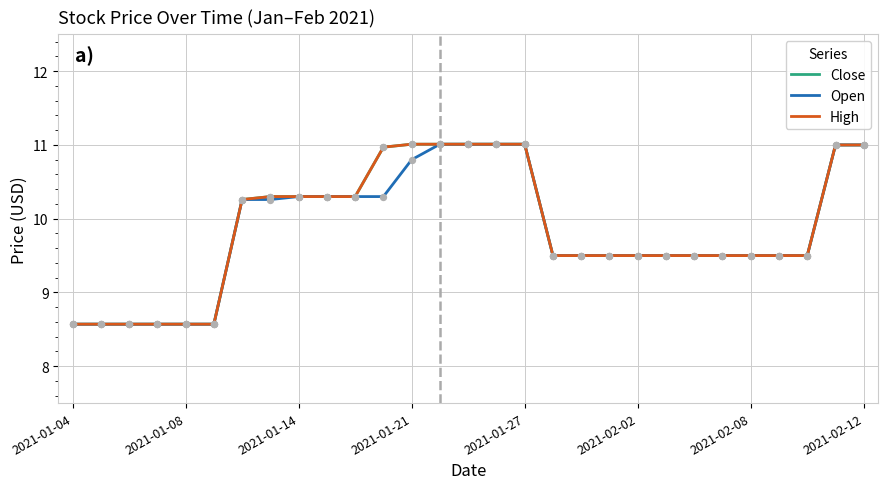

At which category is the sum across all series the highest?

13